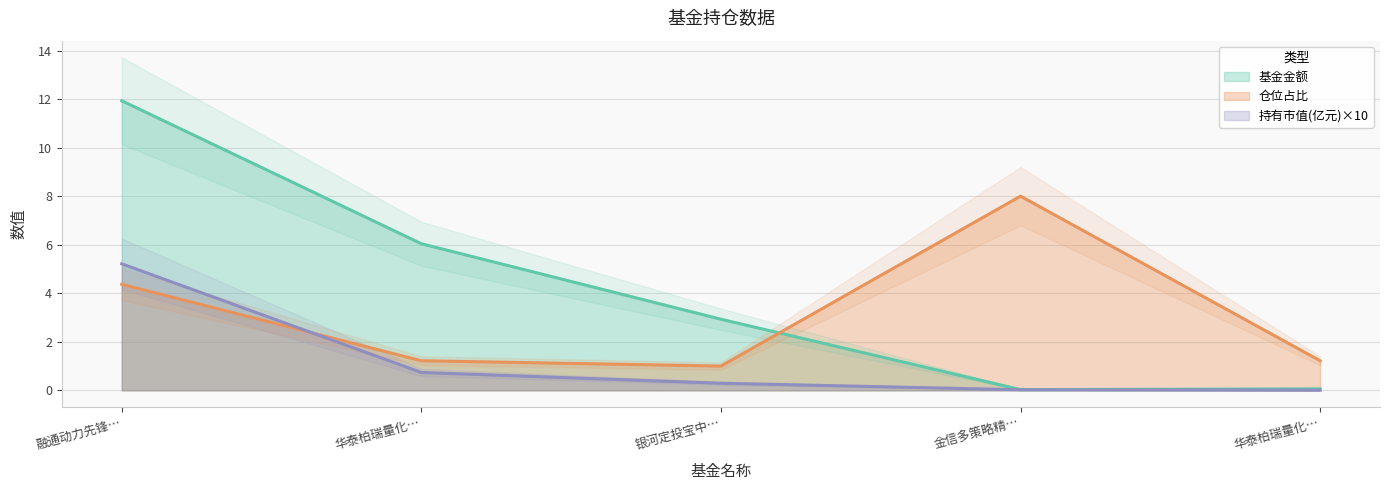

Where is 基金金额 nearest to the value 5?

华泰柏瑞量化…